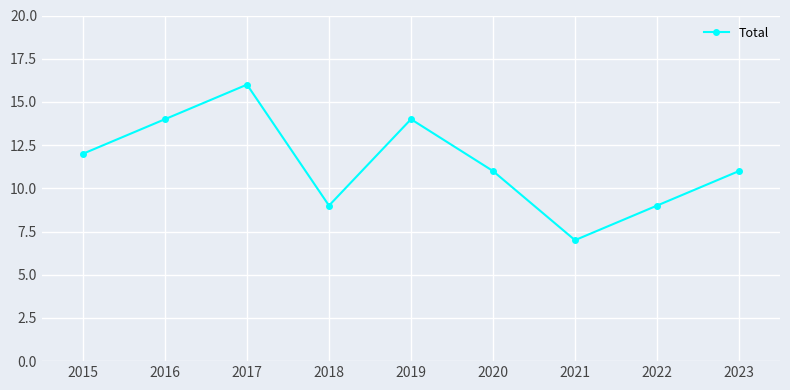

What is the approximate value at 2018?

9